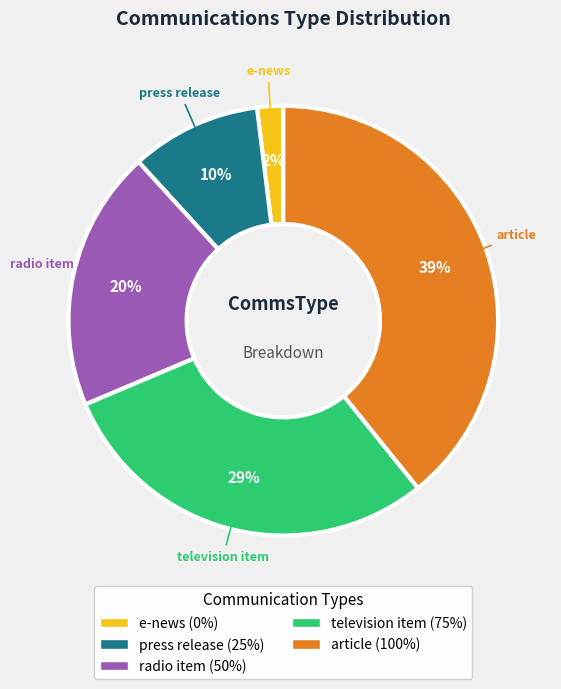

To the nearest percent, what is the average slice percentage?

20%